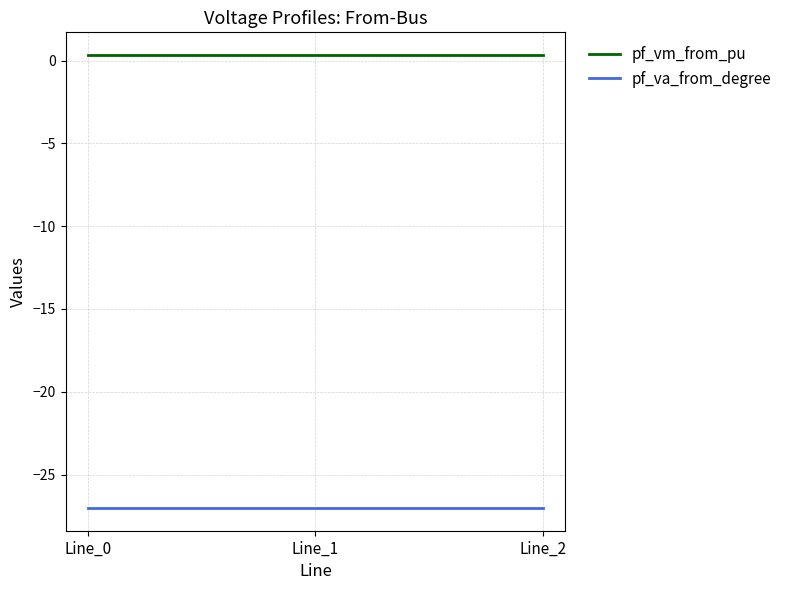

What is the difference between the highest and lowest values at Line_0?

27.4